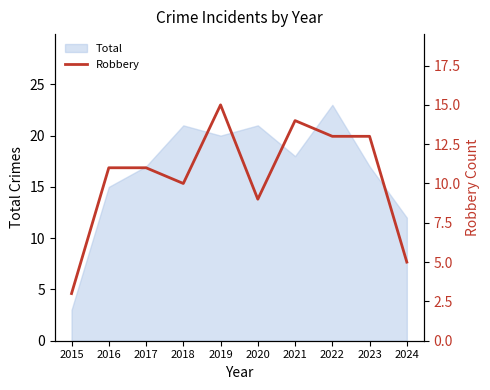

Which category has the highest value in the Total series?

2022